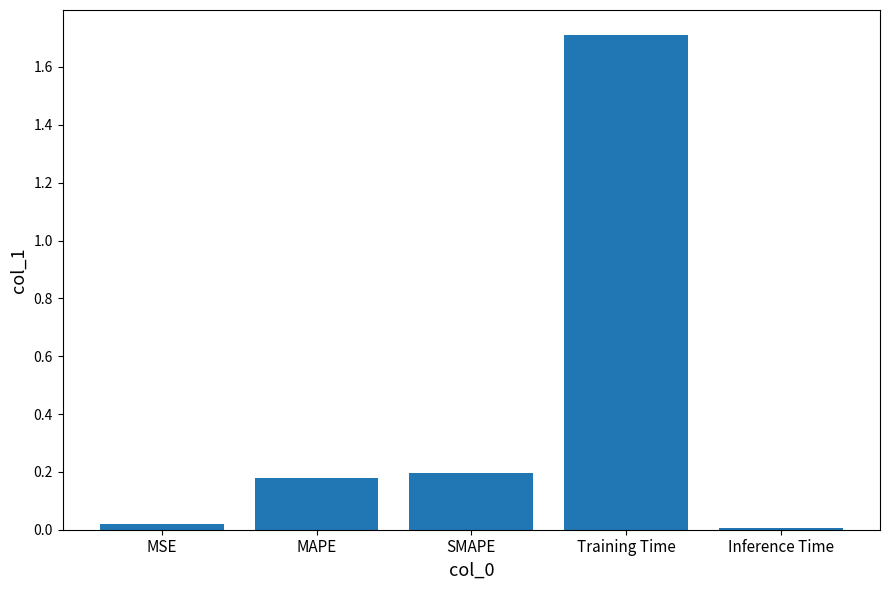

What is the label of the 5th bar from the left?

Inference Time